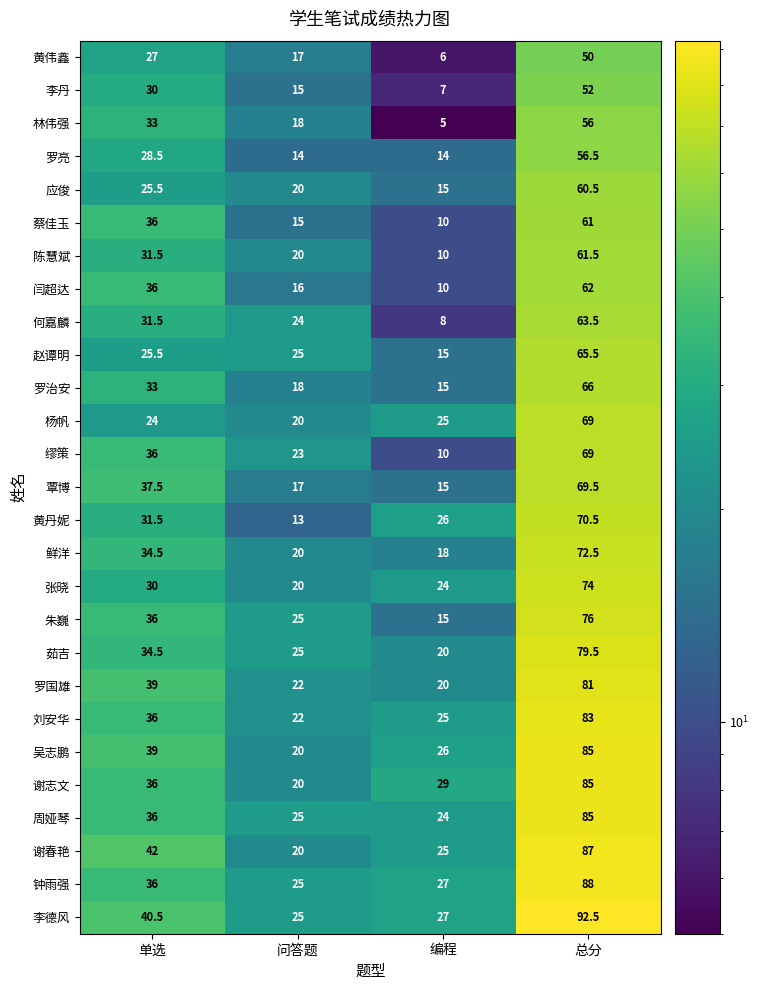

Which series has the largest range (max minus min)?

李德风